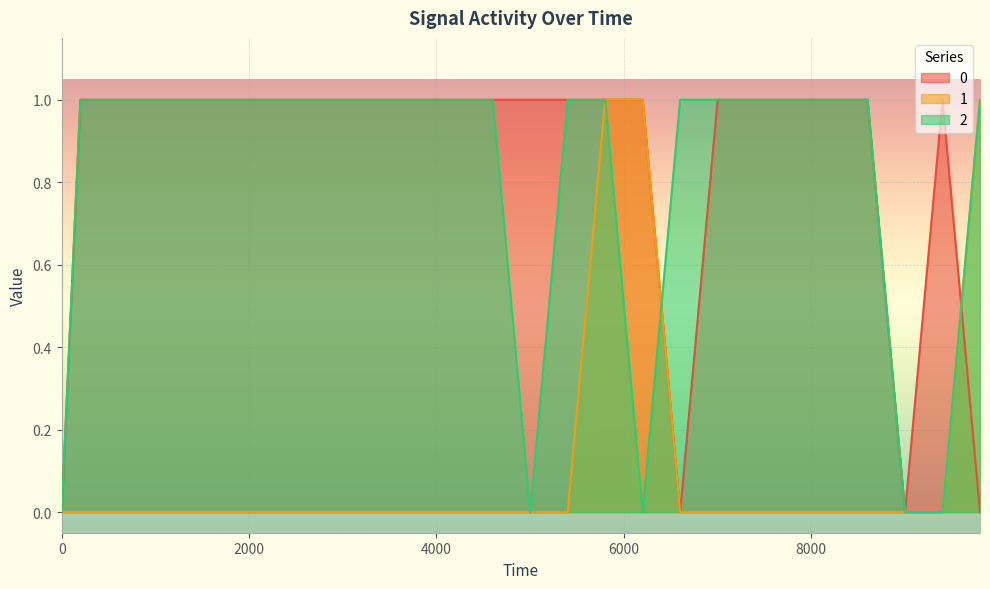

True or false: 0 and 1 intersect in this chart.

True